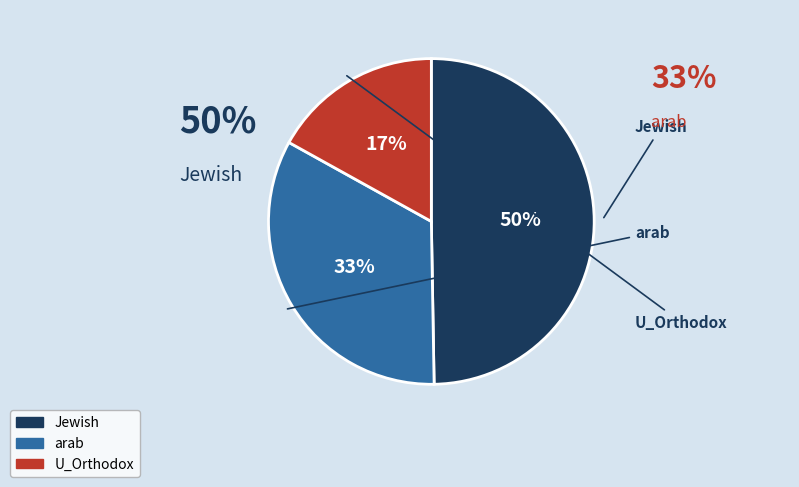

The Jewish slice represents 63% of the pie. True or false?

False